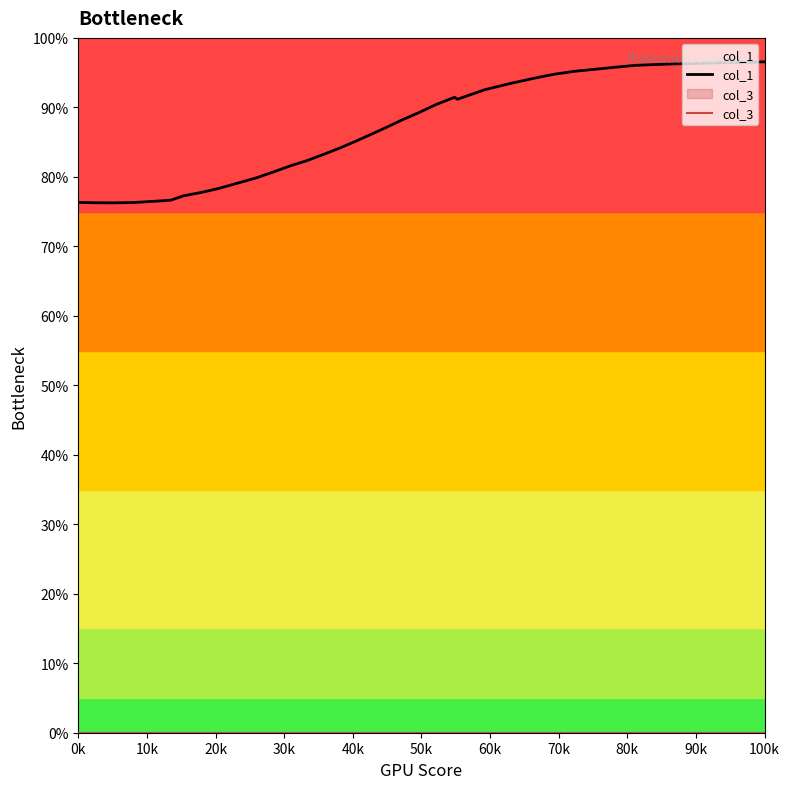

What are all the series names shown in the legend?

col_1, col_3